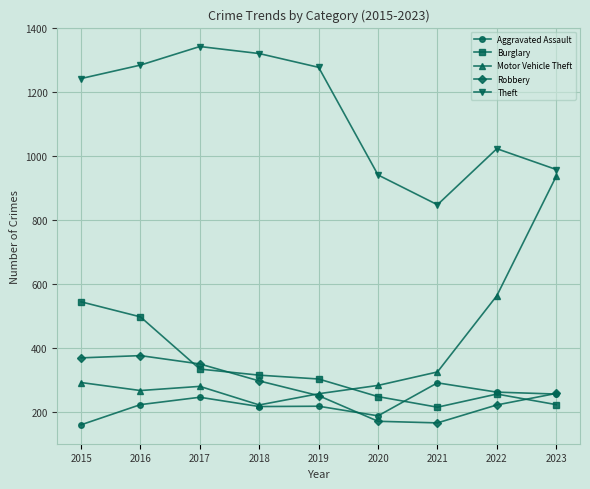

What value does the Burglary series have at 2015?

545